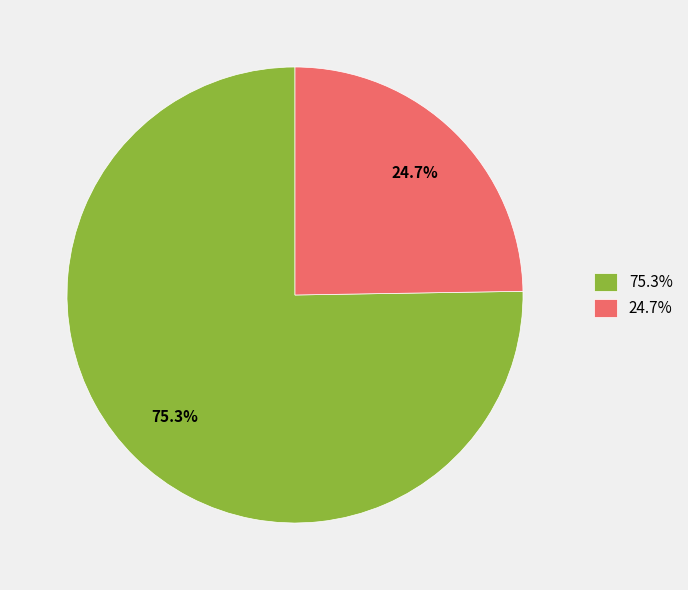

How many slices are in this pie chart?

2